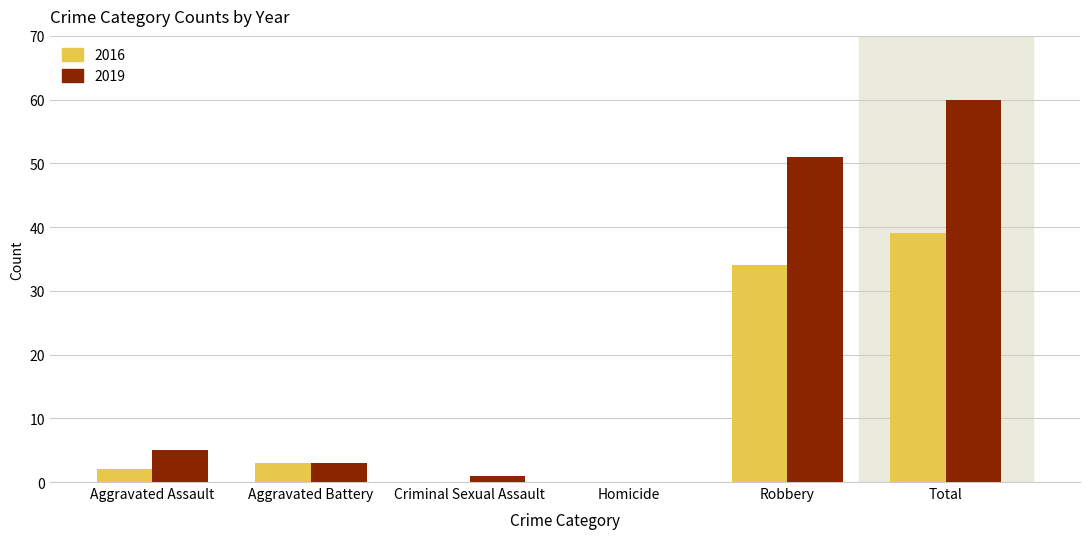

What is the maximum value for 2019?

60